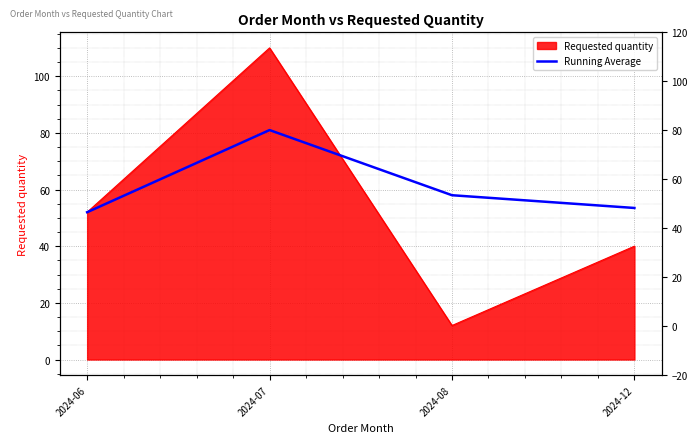

At which category does the chart reach its peak across all series?

2024-07